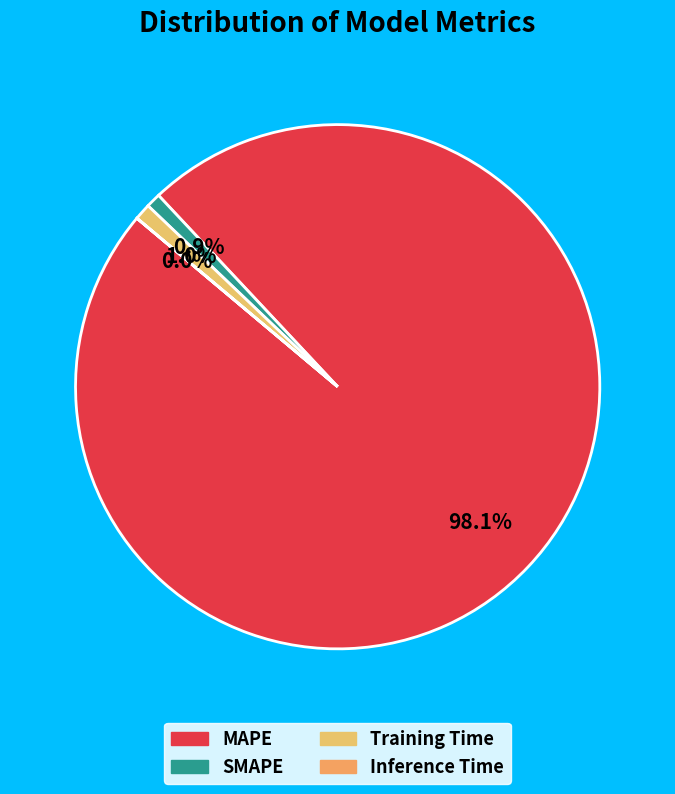

The MAPE slice represents 98% of the pie. True or false?

True